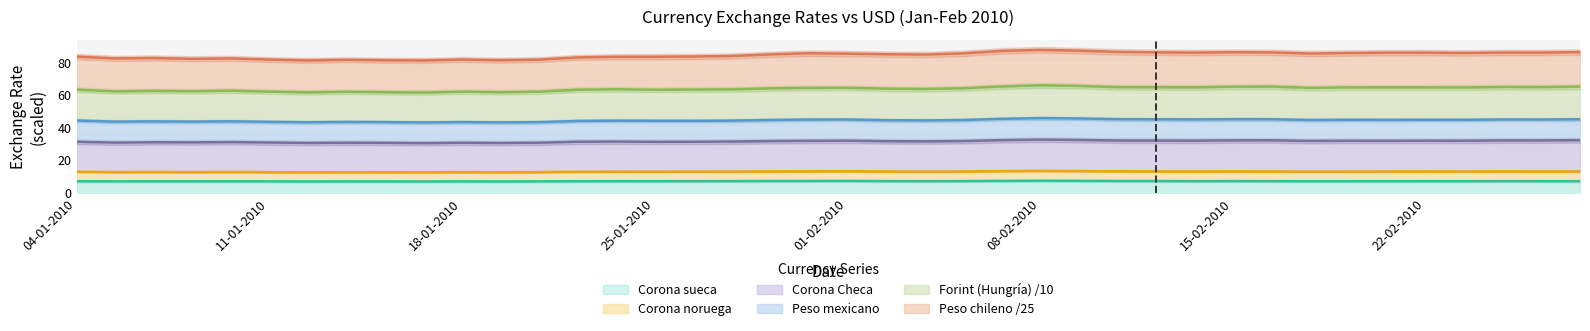

True or false: Forint and Corona noruega intersect in this chart.

False